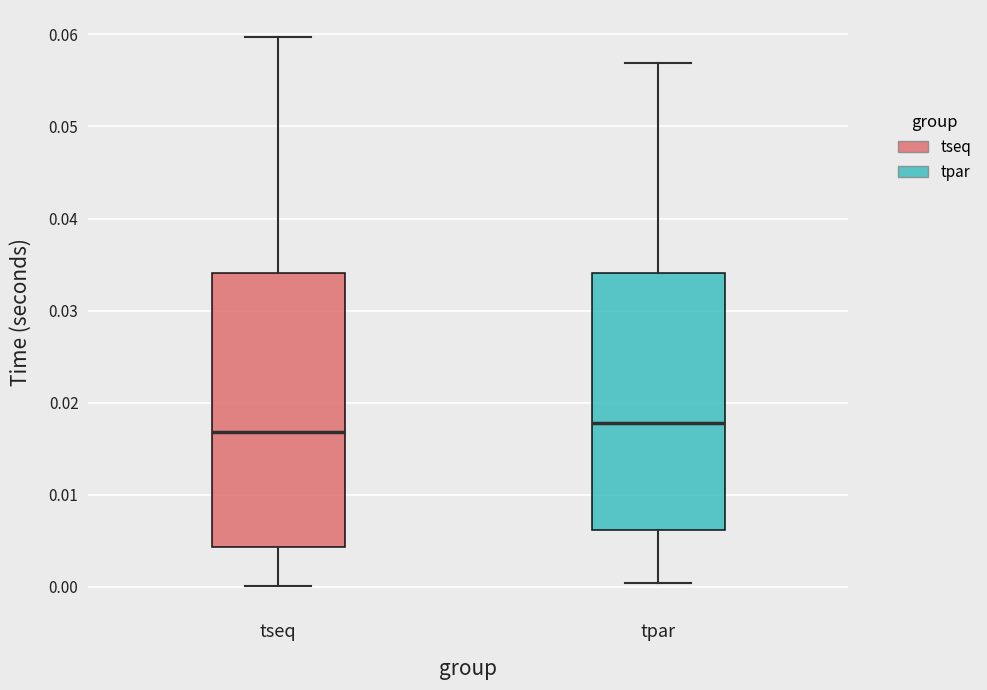

Which box is the tallest, from its lower edge to its upper edge?

tseq